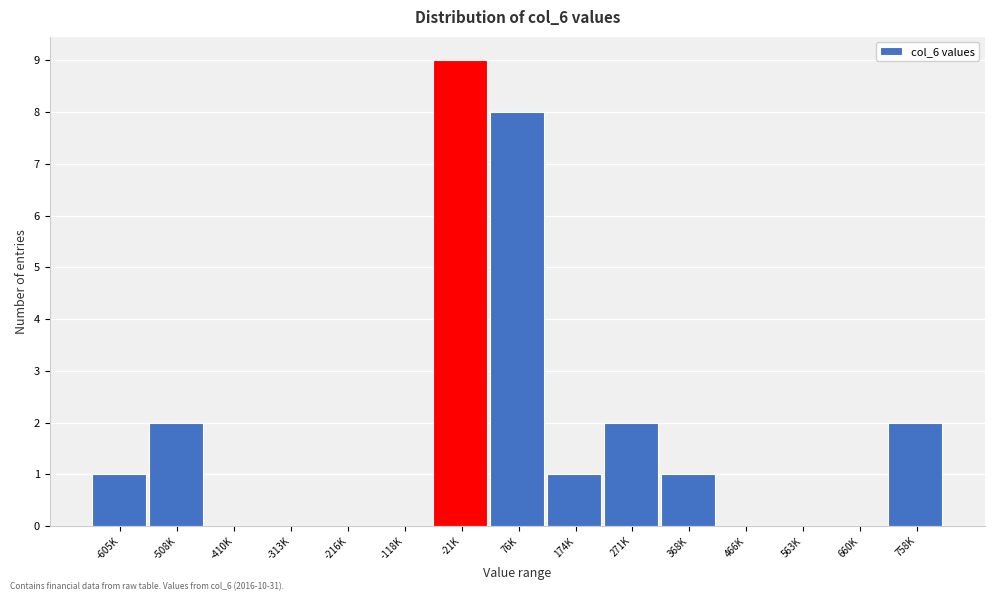

Reading left to right, list all the values displayed in this chart.

-605K=1	-508K=2	-410K=0	-313K=0	-216K=0	-118K=0	-21K=9	76K=8	174K=1	271K=2	368K=1	466K=0	563K=0	660K=0	758K=2